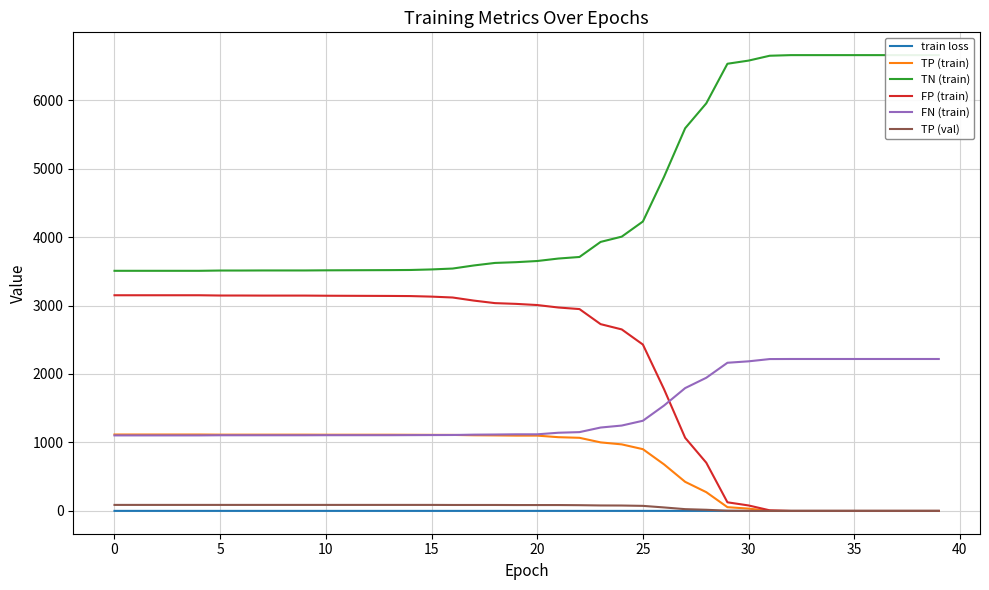

The value of FP (train) at 12 is 5401.8. True or false?

False